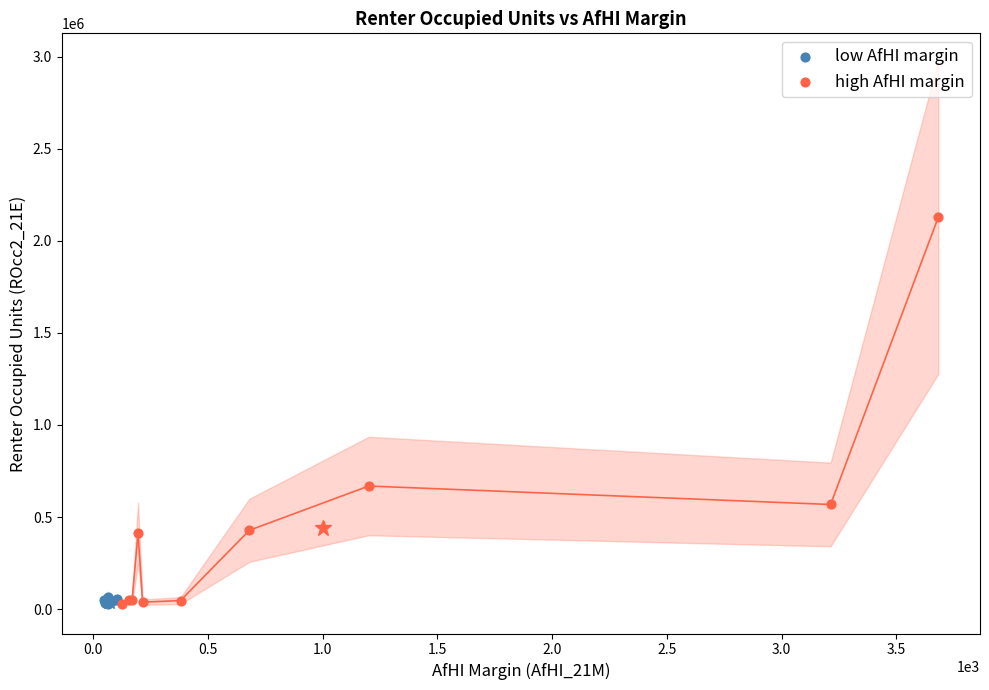

Which series contains the highest Y value?

high AfHI margin